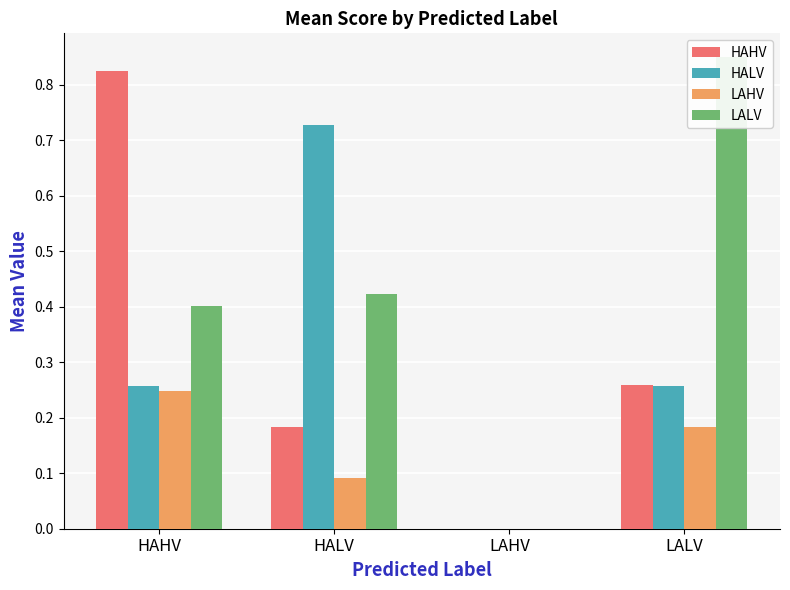

Rank the categories by HAHV value from lowest to highest.

LAHV, HALV, LALV, HAHV